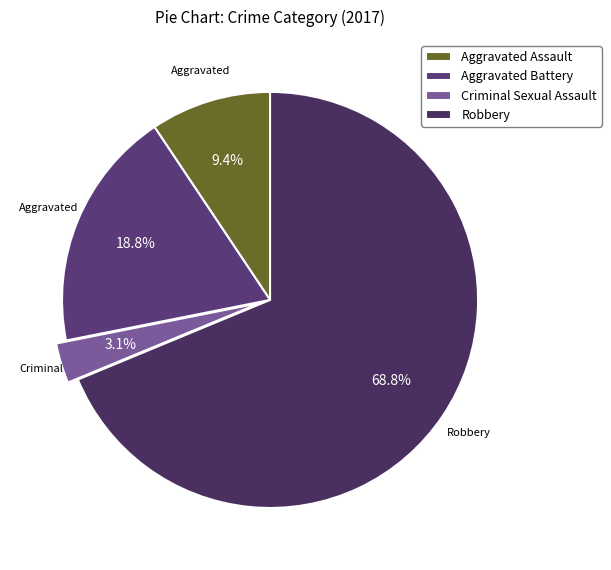

Is there any slice that represents more than half of the pie?

Yes